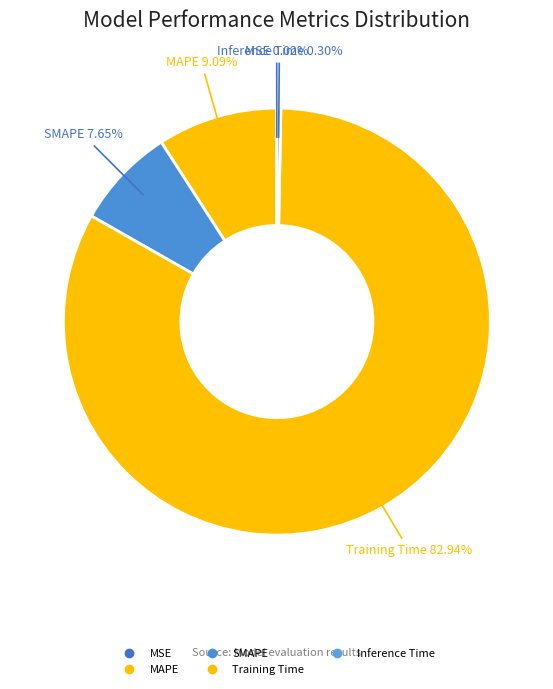

Rank the categories by value from lowest to highest.

MSE, Inference Time, SMAPE, MAPE, Training Time